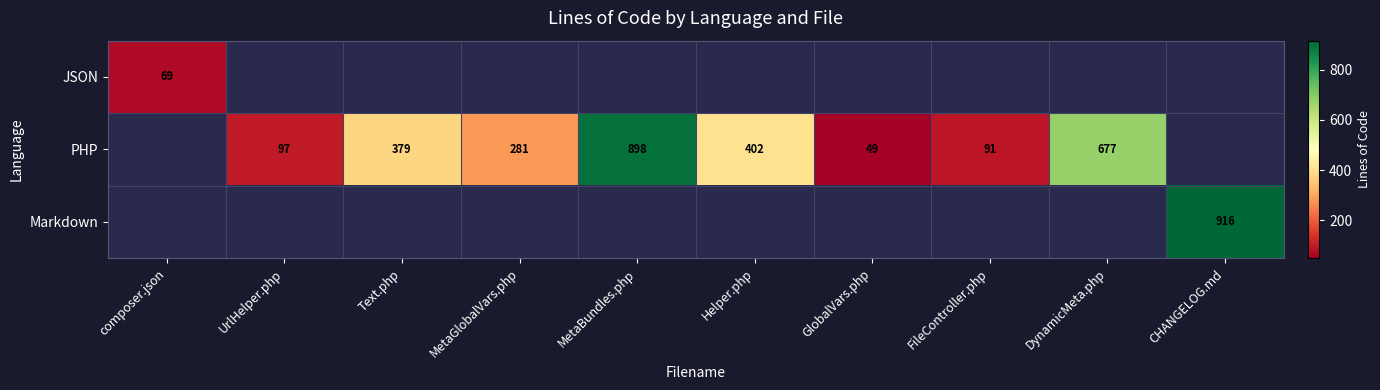

The Markdown series shows 581 at CHANGELOG.md. True or false?

False